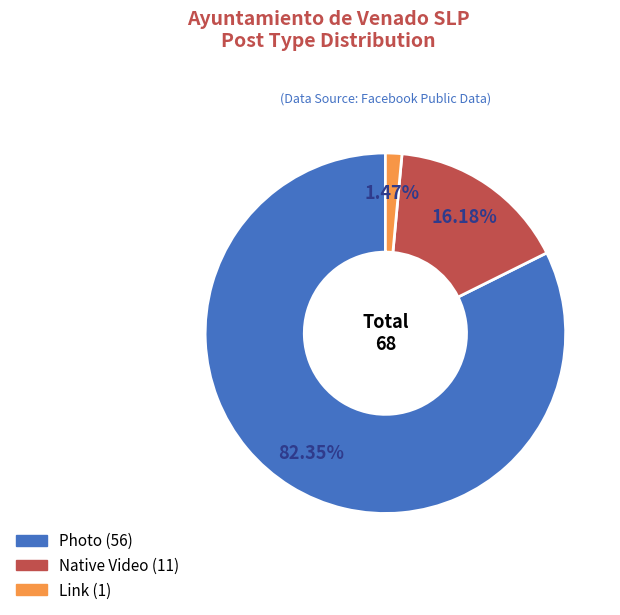

How much of the chart is everything except Native Video?

83.8%